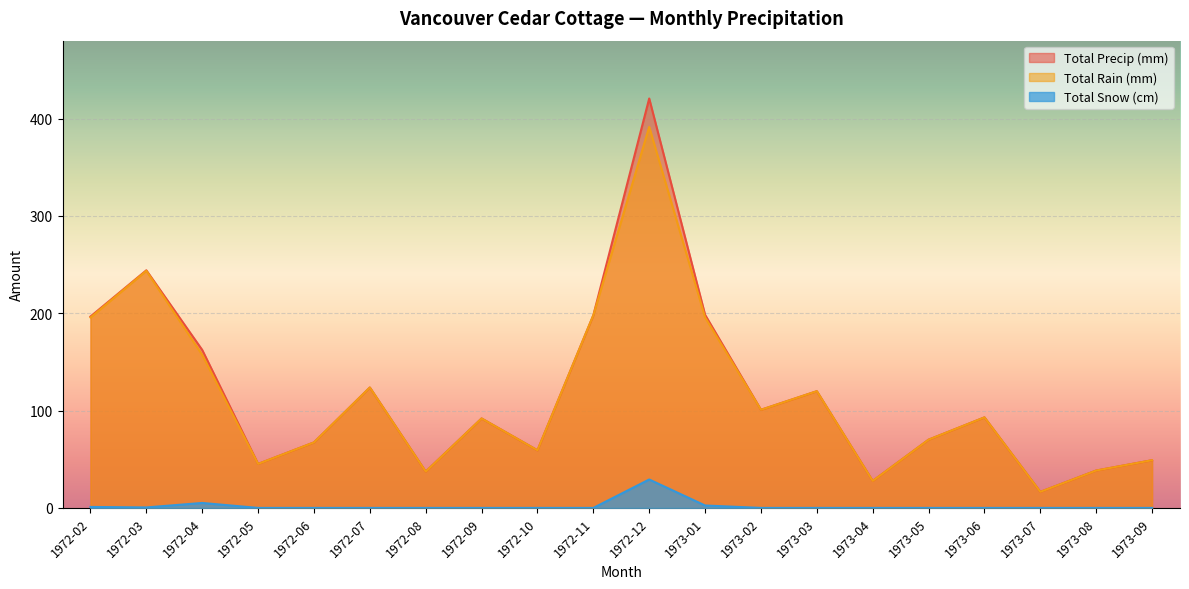

Which series has the largest total across all categories?

Total Precip (mm)